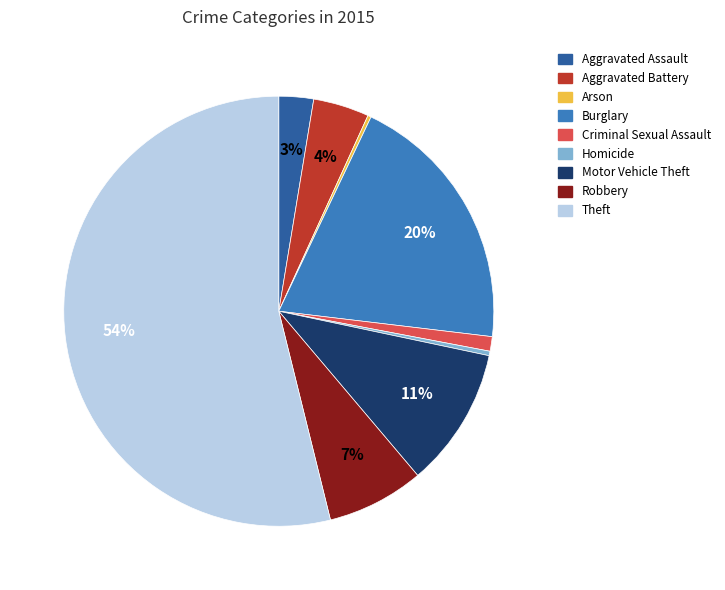

To the nearest percent, what is the difference between the largest and smallest slice percentages?

54%